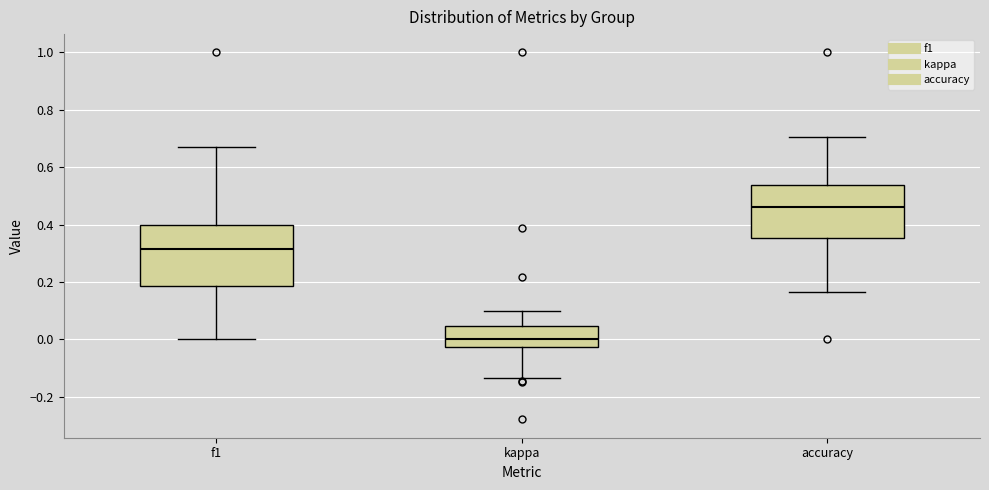

Reading left to right, read every box against the y-axis: the position of its median line, the range the box covers, and the ends of its whiskers. The values are not printed on the chart, so give them approximately, as read against the axis.

f1: median 0.32, box 0.18 to 0.40, whiskers 0.00 to 0.68
kappa: median 0.00, box -0.02 to 0.04, whiskers -0.14 to 0.10
accuracy: median 0.46, box 0.36 to 0.54, whiskers 0.16 to 0.70